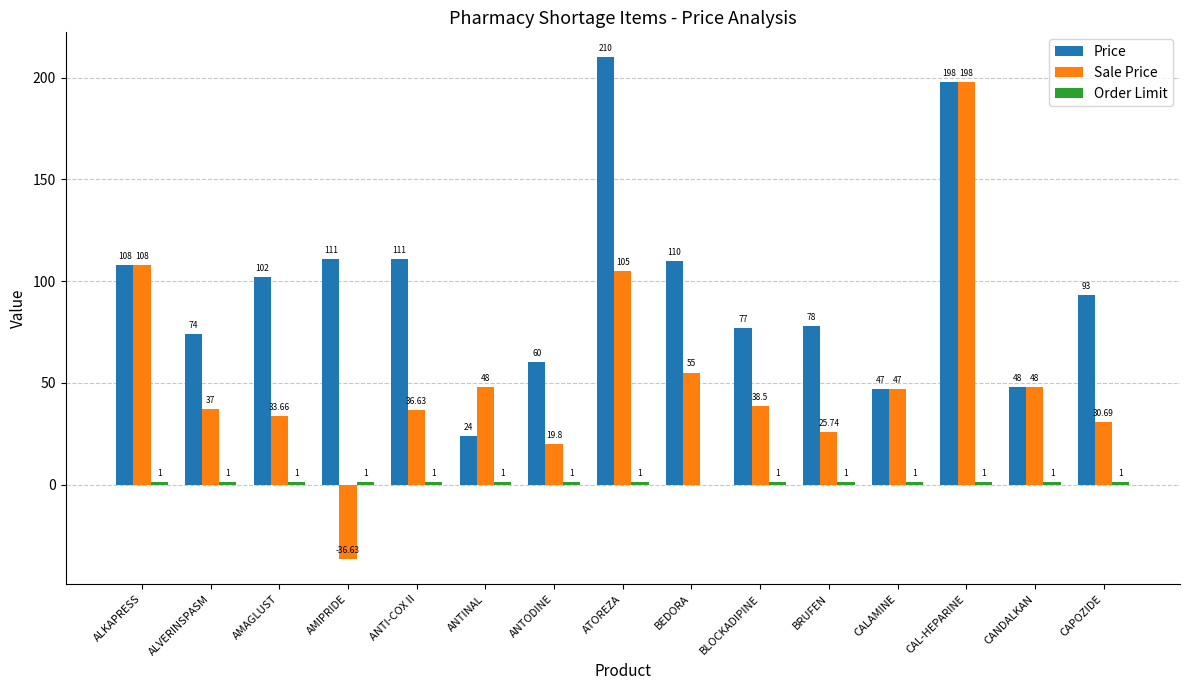

What is the sum of all Price values?

1451.0